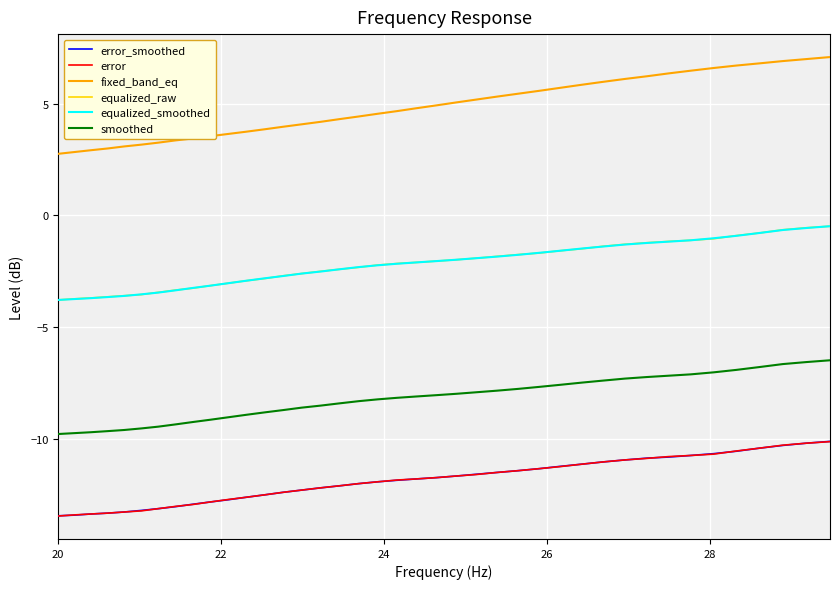

True or false: fixed_band_eq and smoothed cross at least once.

False